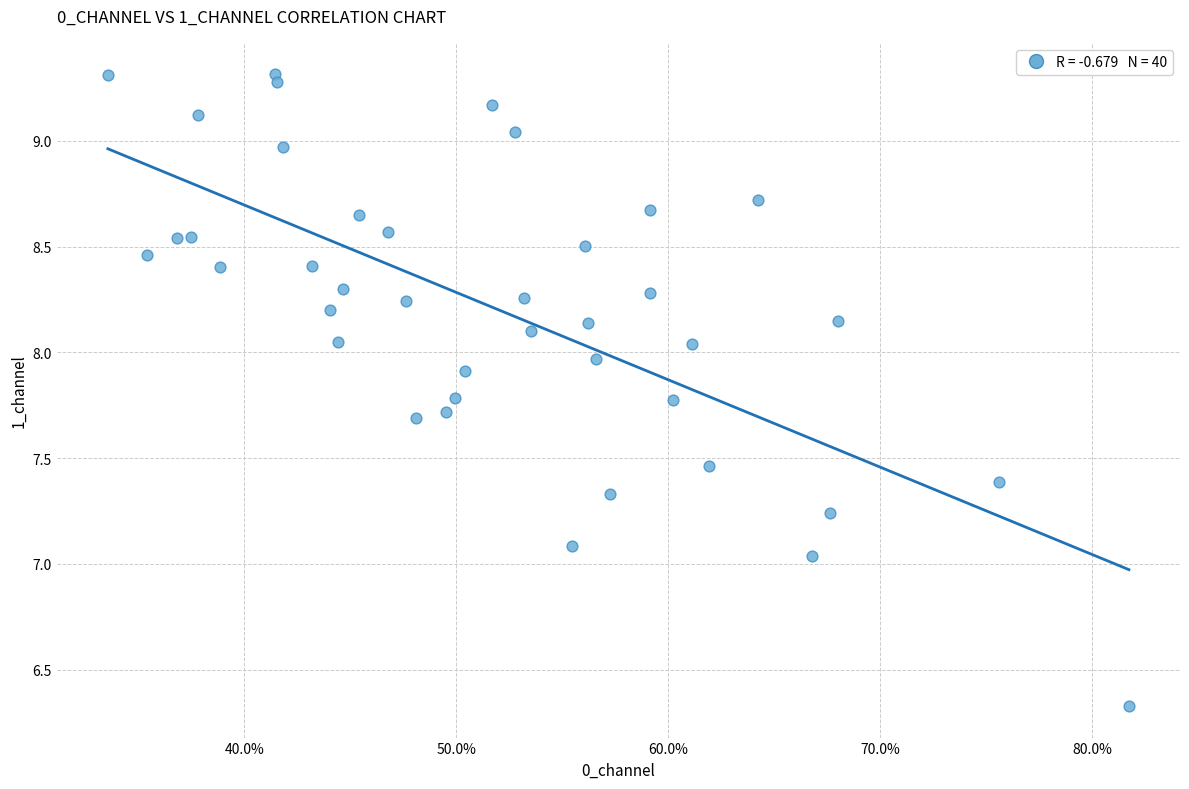

What is the range of X values (max minus min)?

0.5